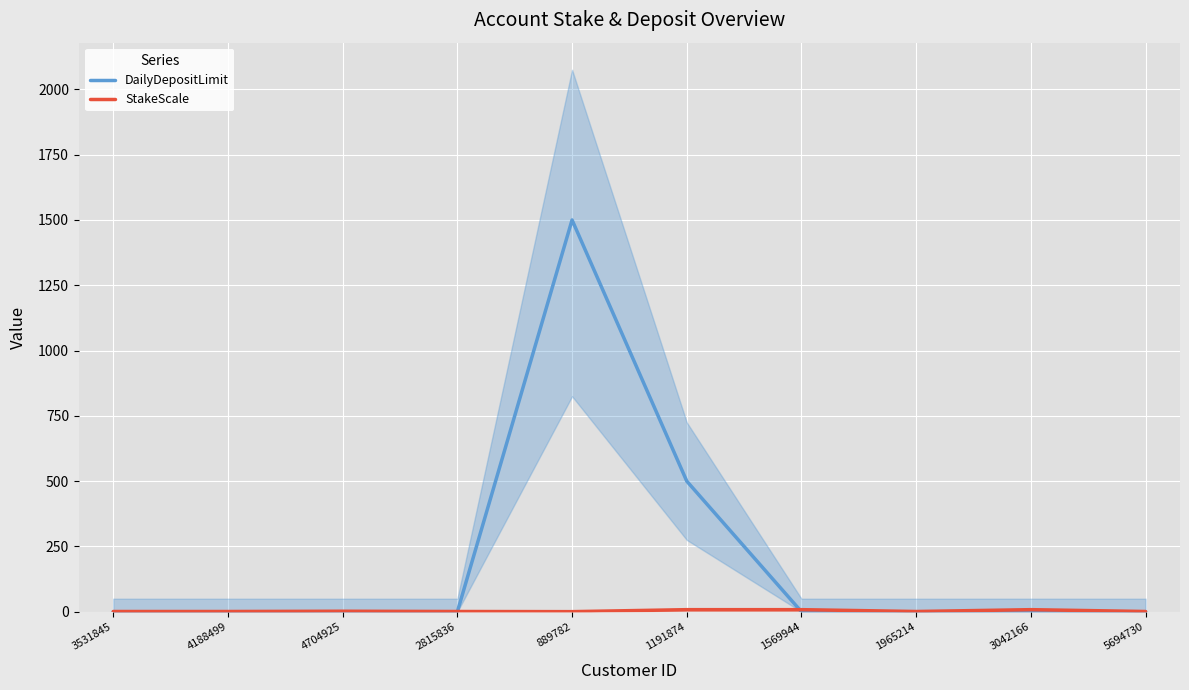

What is the difference between the second highest and second lowest values in the StakeScale series?

7.0